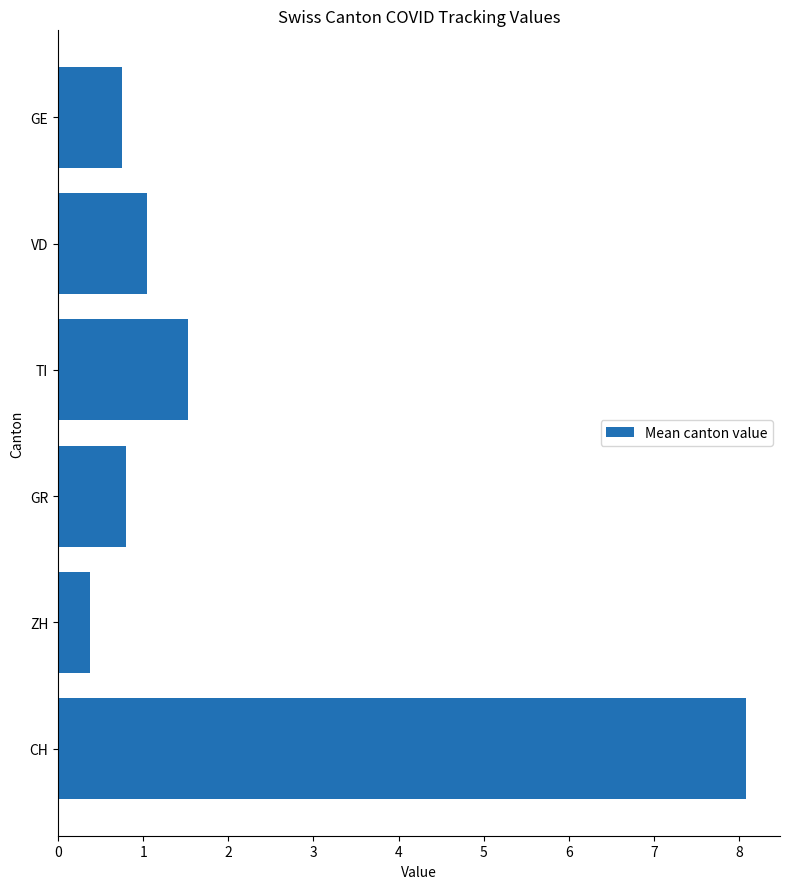

Reading bottom to top, what are all the values shown in this chart?

8.1	0.4	0.8	1.5	1.1	0.8